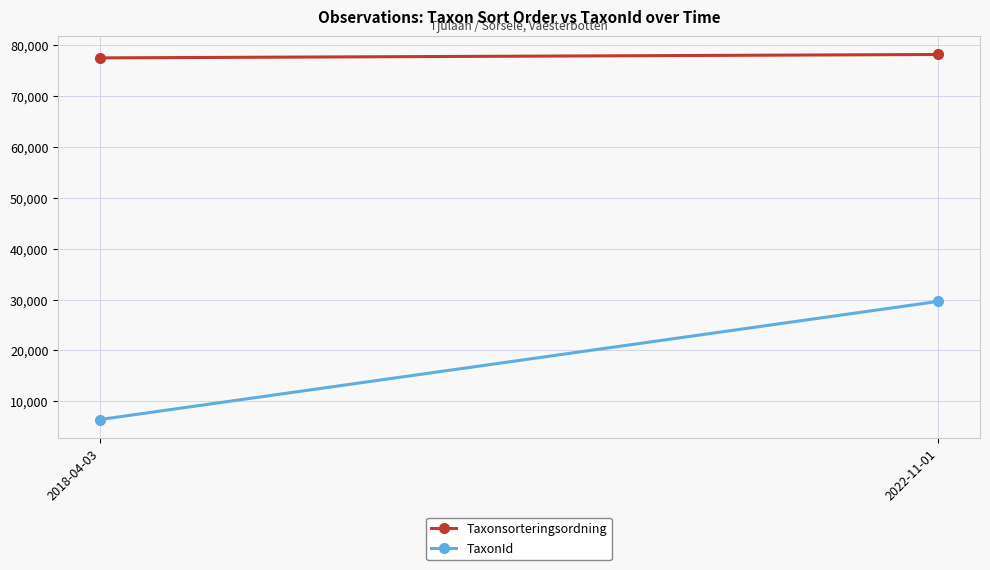

What is the sum of the TaxonId values at 2022-11-01 and 2018-04-03?

36067.6